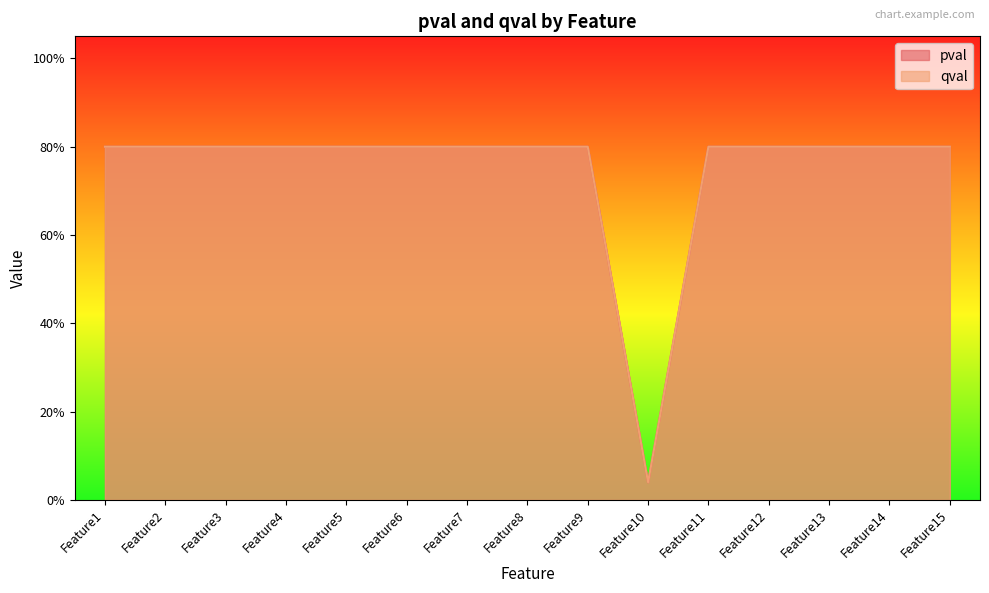

True or false: pval has a value of 0.2 at Feature2.

False